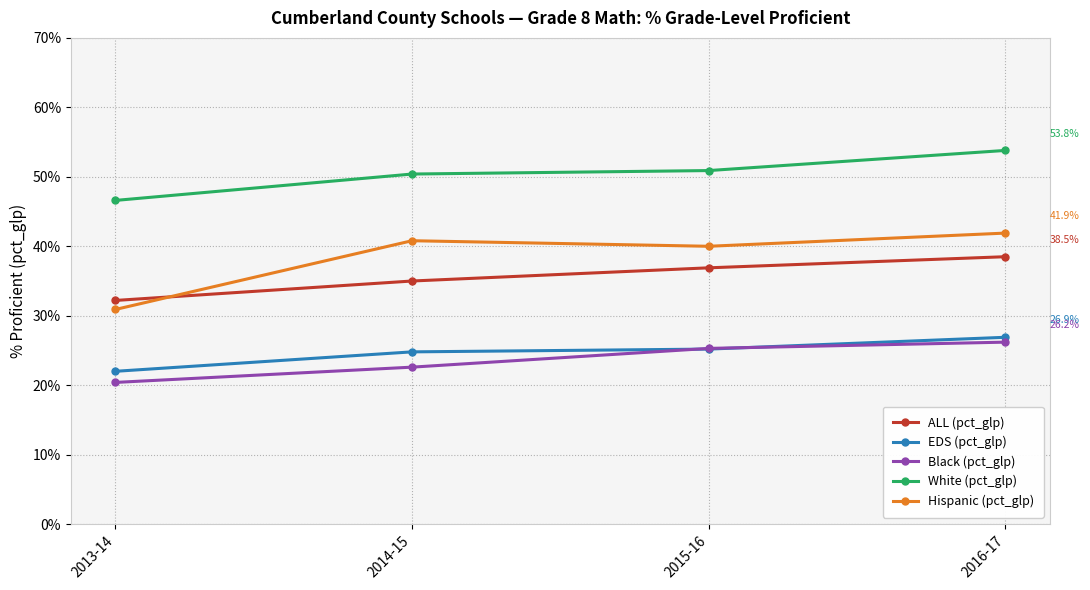

True or false: Black (pct_glp) has a value of 35.6 at 2013-14.

False